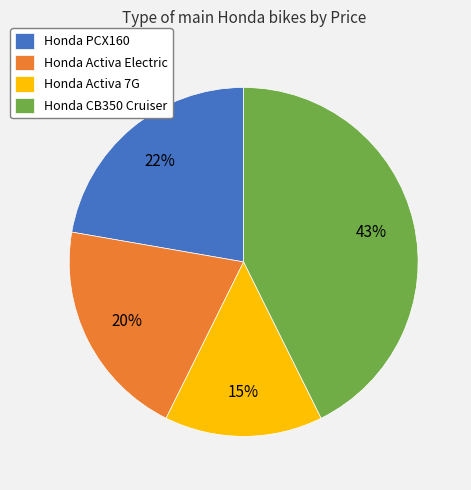

Which slice is the largest?

Honda CB350 Cruiser